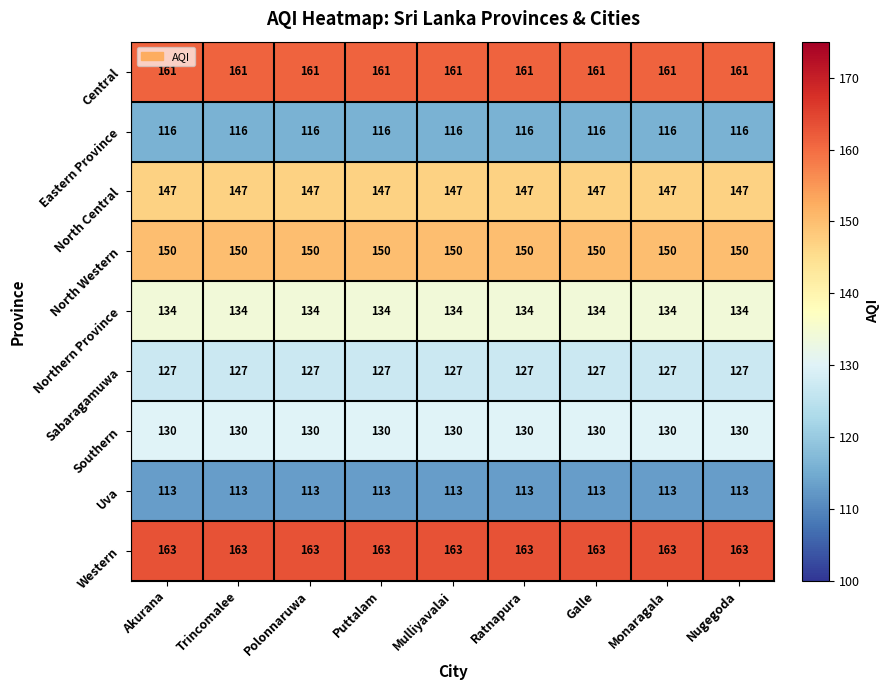

What is the minimum value for Sabaragamuwa?

127